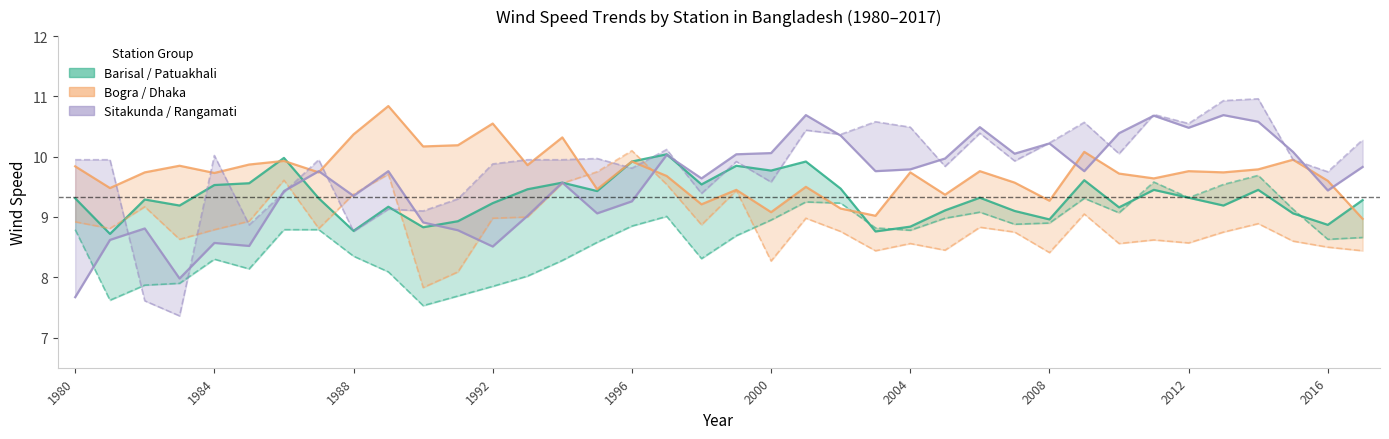

After their last crossing, which series has the higher values: Patuakhali or Bogra?

Bogra